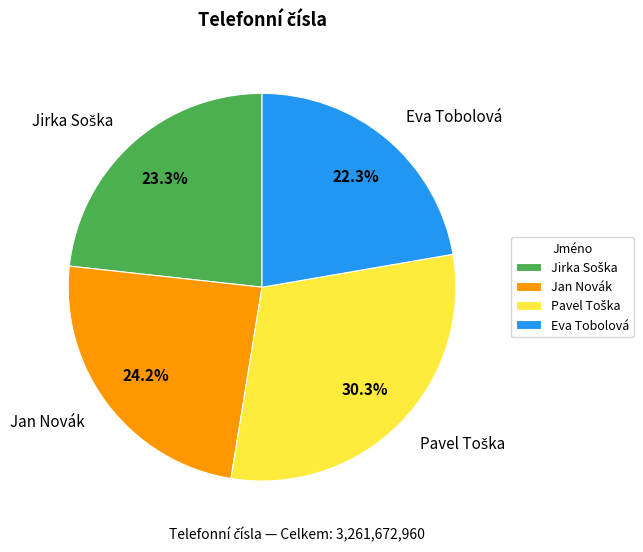

Between Jan Novák and Eva Tobolová, which is larger?

Jan Novák